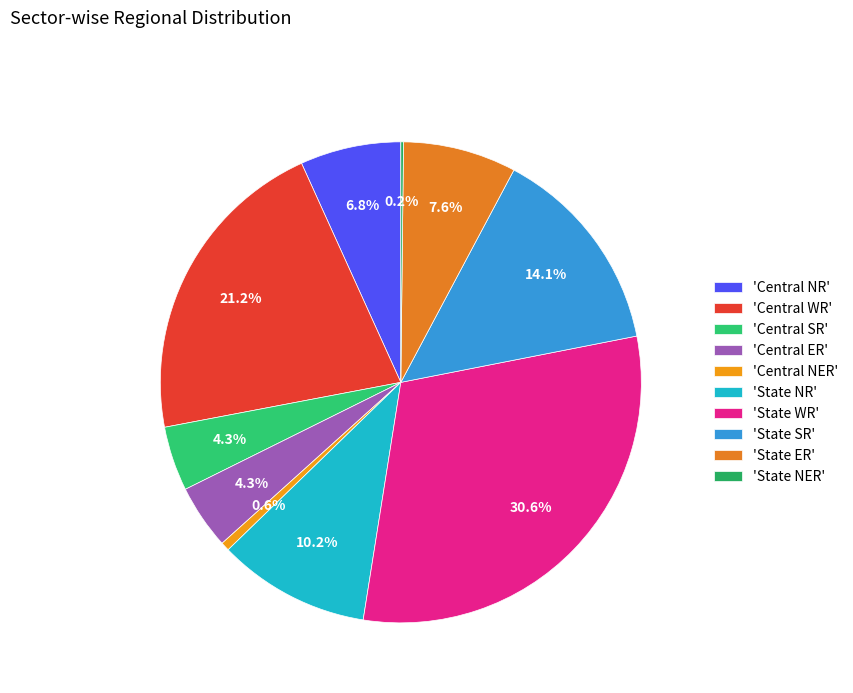

To the nearest percent, what is the difference between the largest and smallest slice percentages?

30%